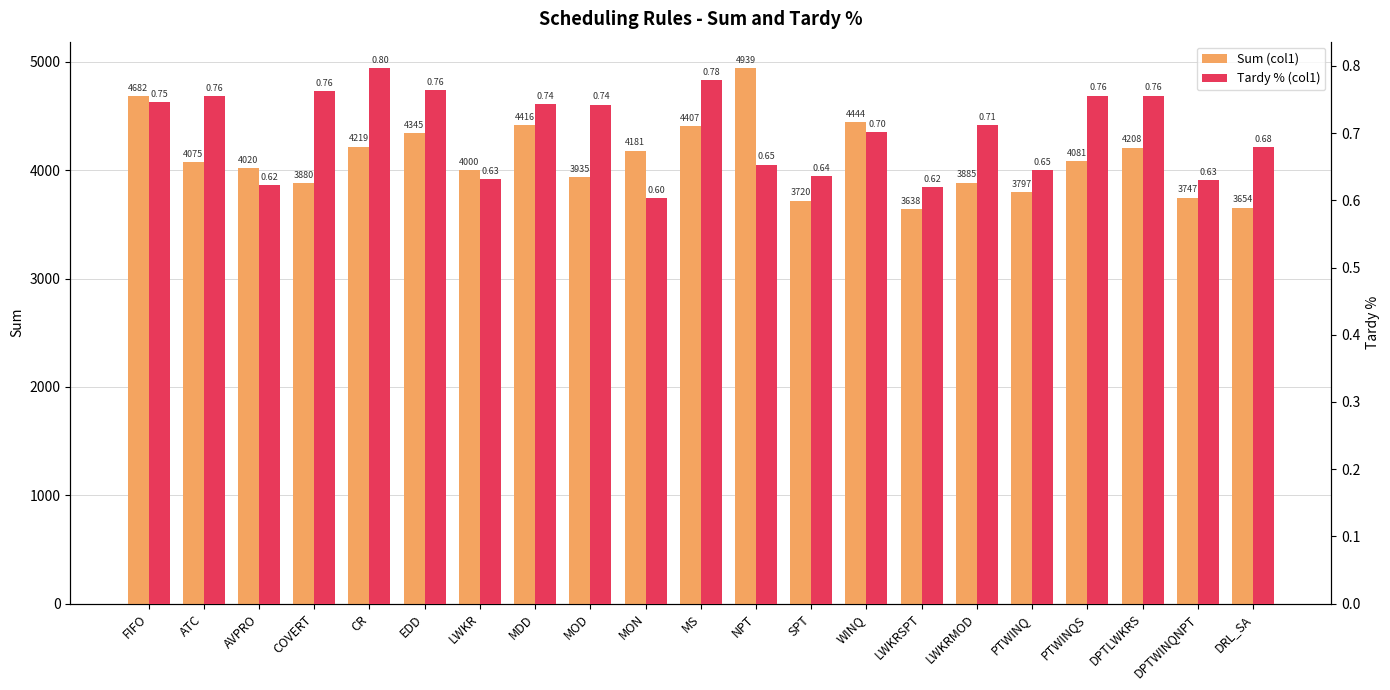

How many categories are shown in the chart?

21